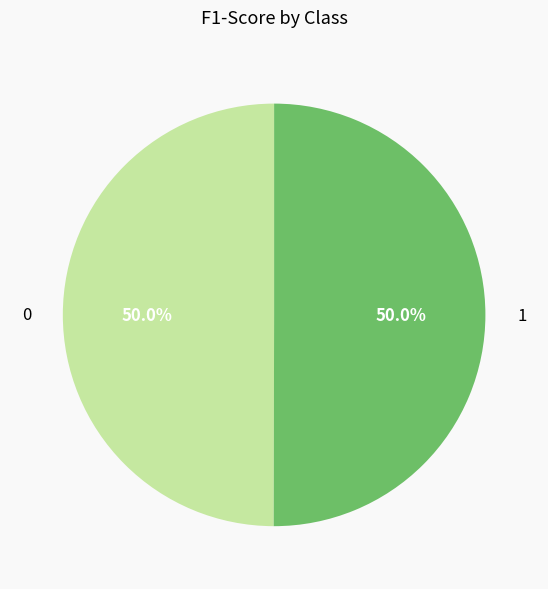

How many segments does this pie chart have?

2